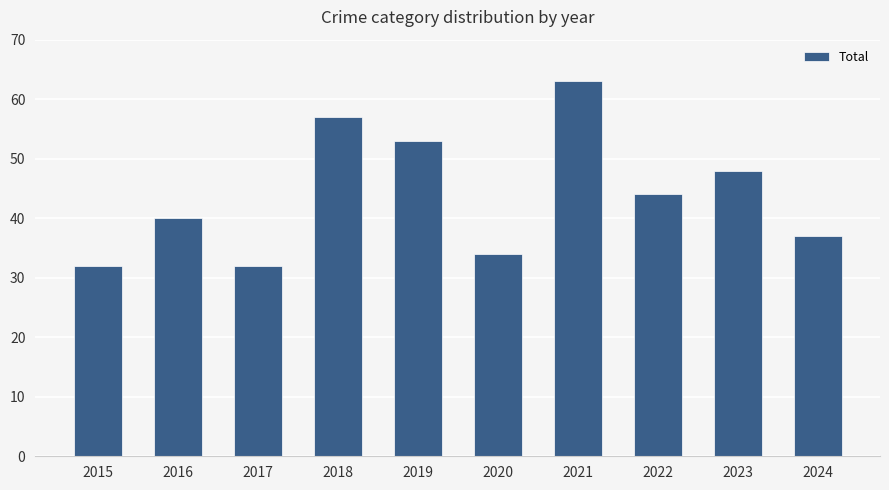

Does the chart contain stacked bars?

No